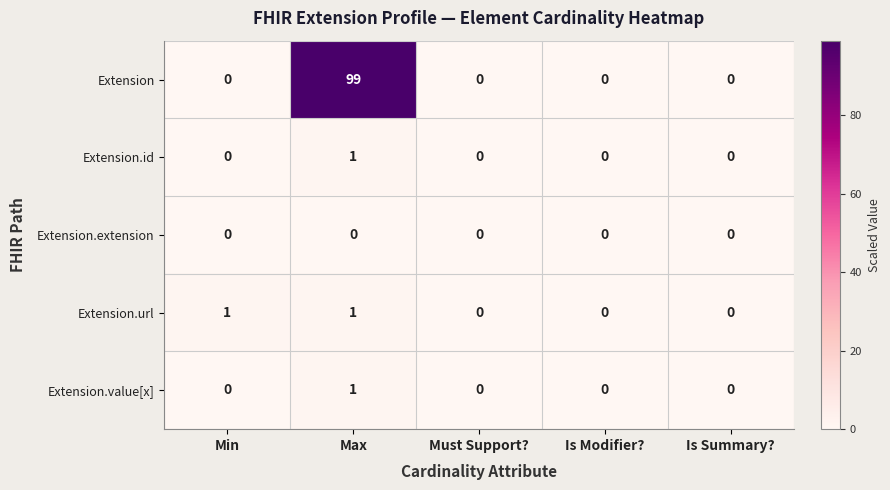

How many Extension.value[x] values are between 0 and 1?

5